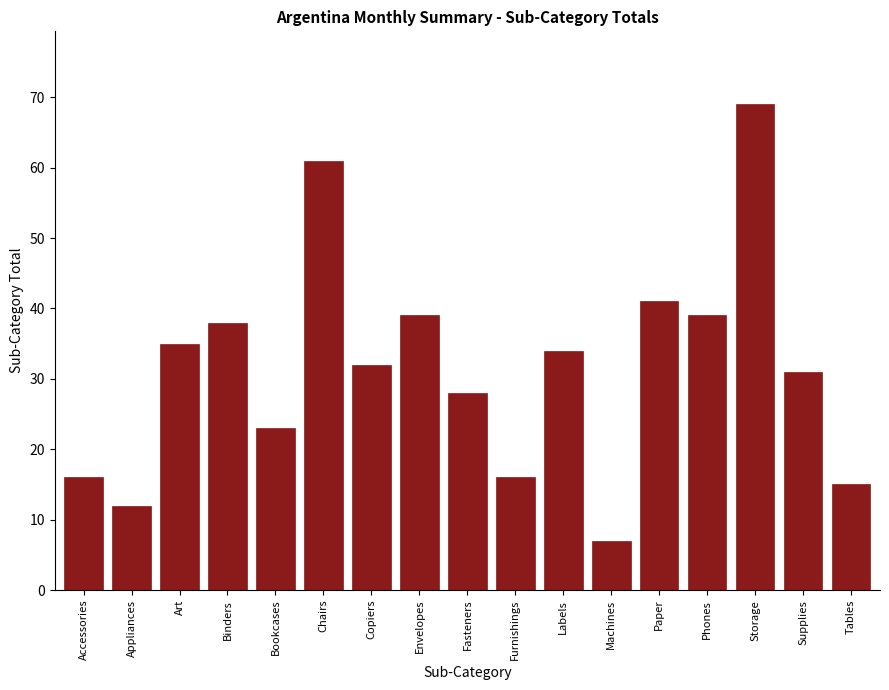

Reading left to right, what are all the values shown in this chart?

16	12	35	38	23	61	32	39	28	16	34	7	41	39	69	31	15